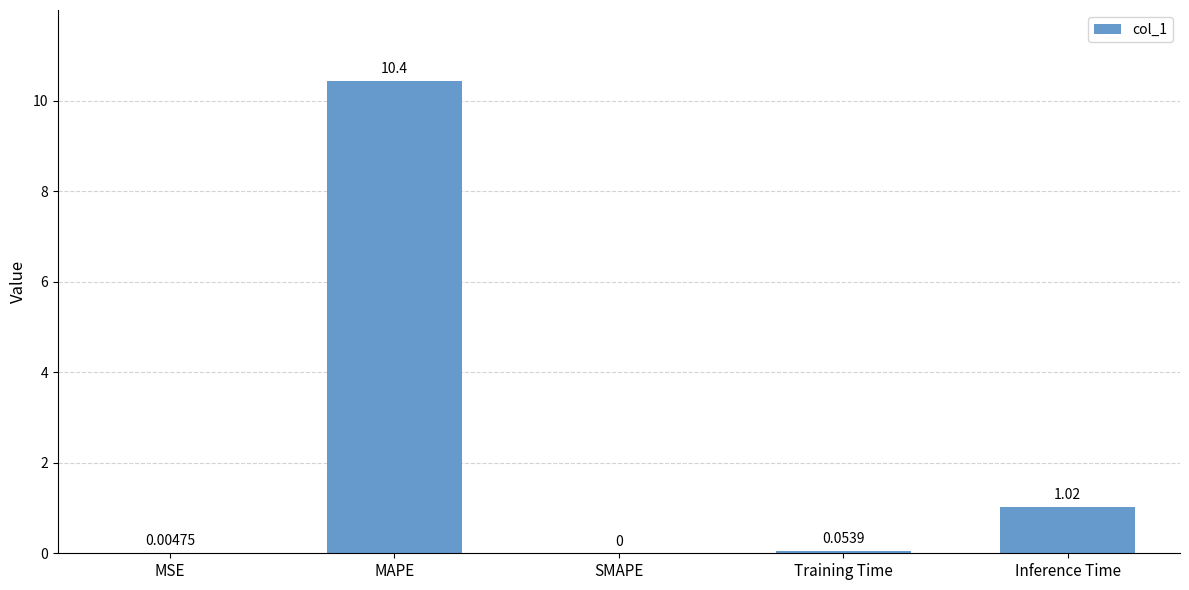

Between Inference Time and MSE, which is larger?

Inference Time